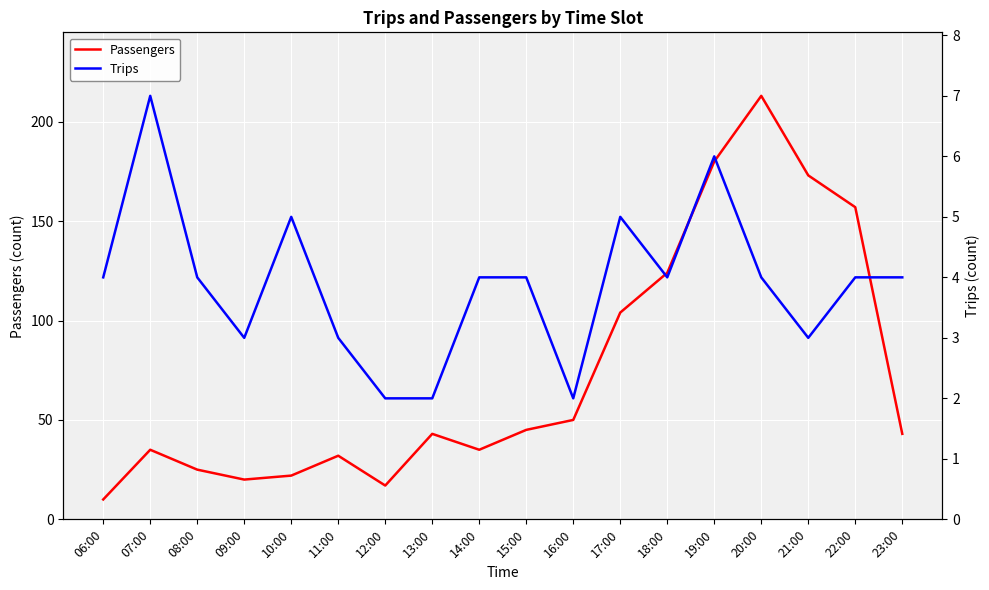

The value of Trips at 07:00 is 7. True or false?

True